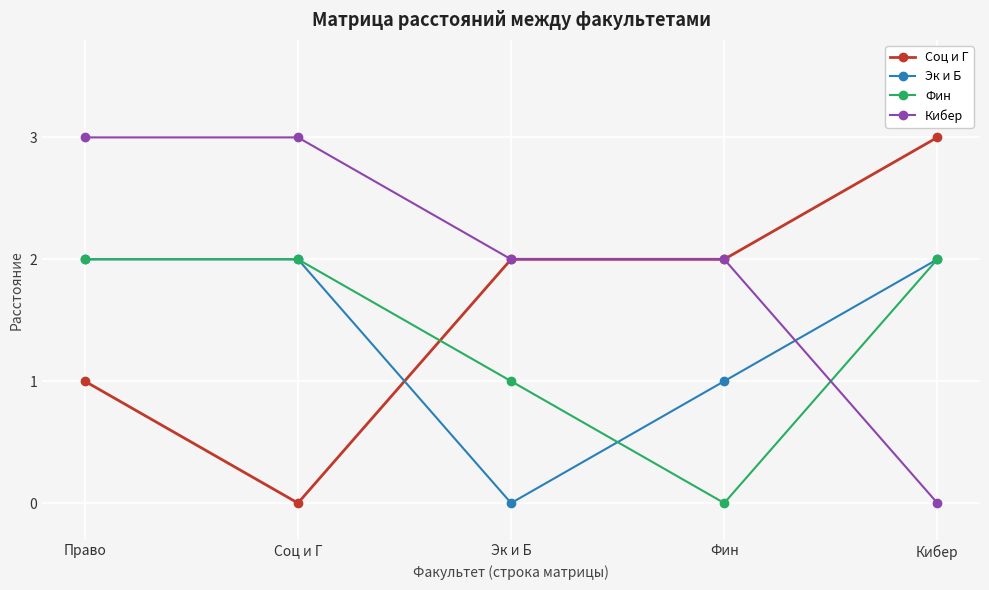

What is the maximum value for Кибер?

3